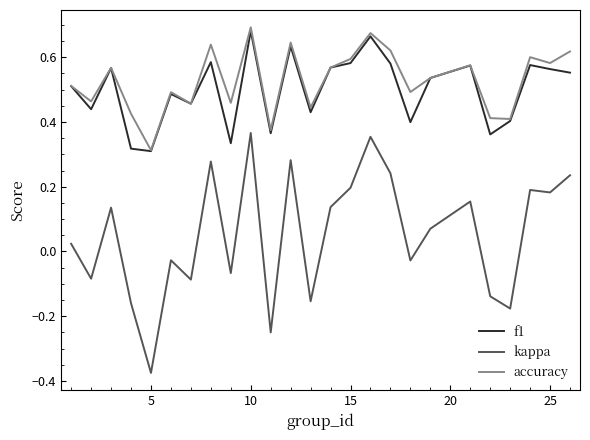

Which series has the widest spread of values?

kappa